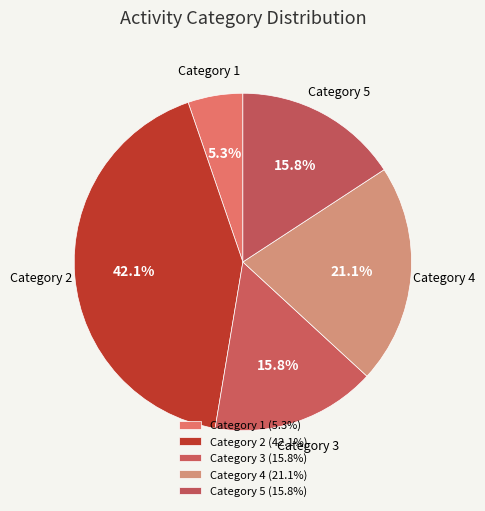

What is the ratio of the value at Category 3 to the value at Category 1?

3.0